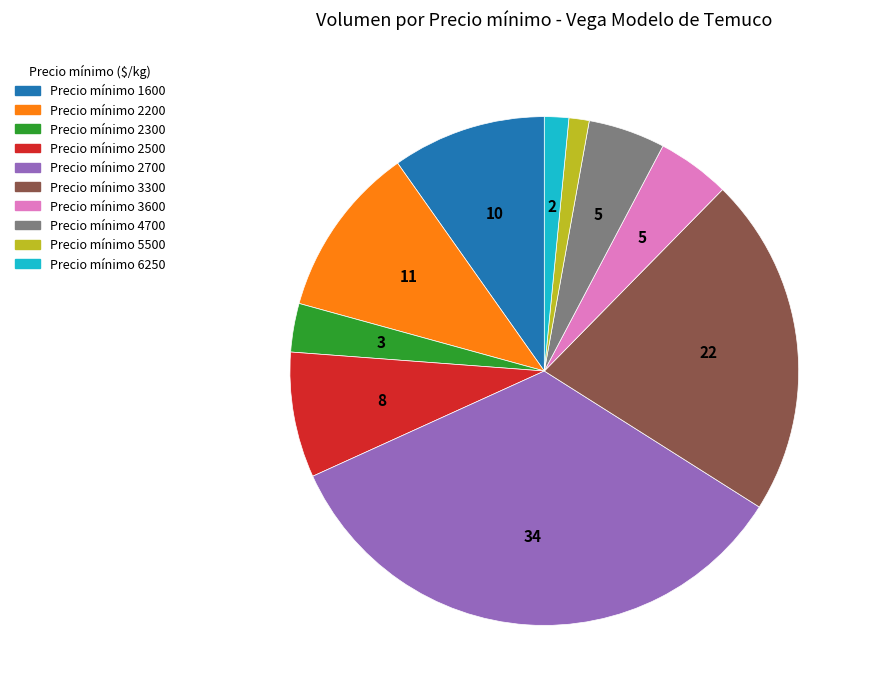

Does any single category account for the majority?

No